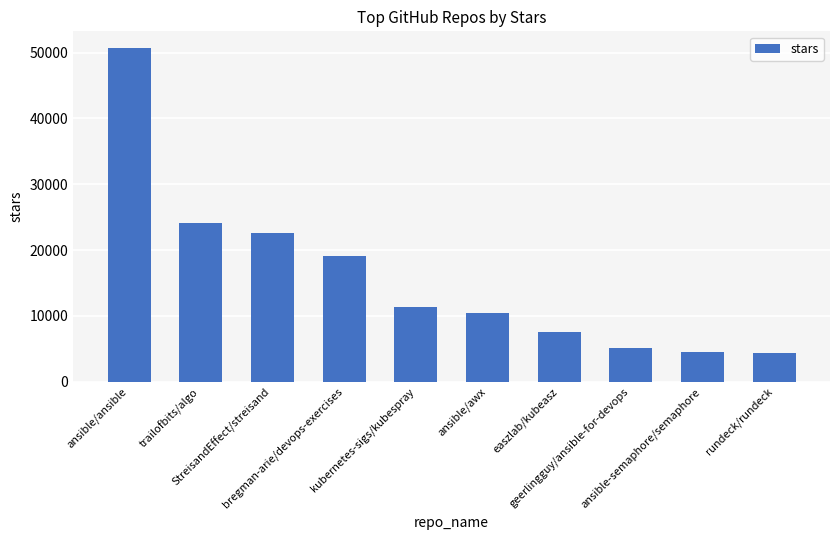

What is the difference between the maximum and minimum values?

46300